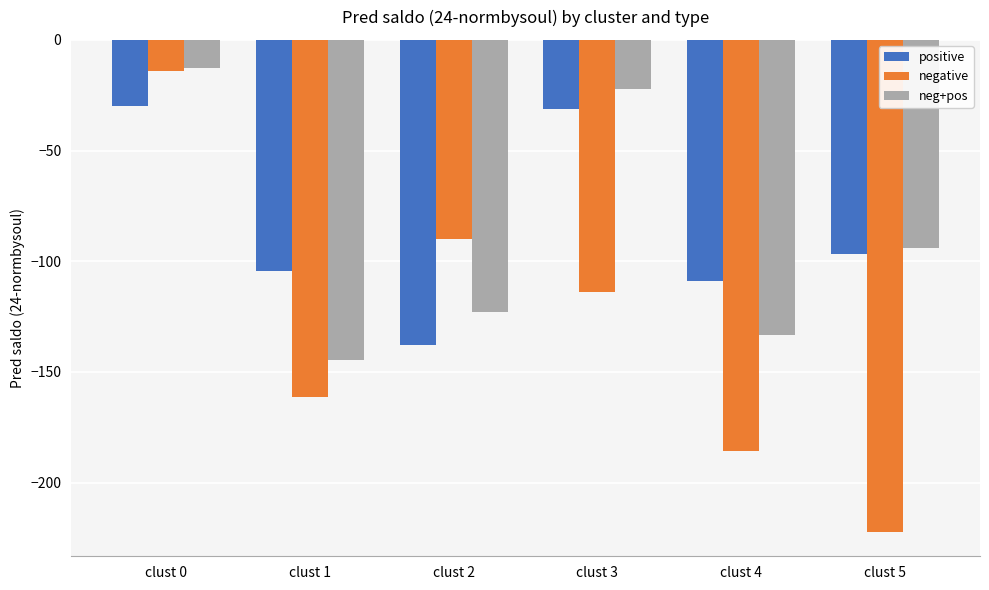

Rank the categories by neg+pos value from highest to lowest.

clust 0, clust 3, clust 5, clust 2, clust 4, clust 1